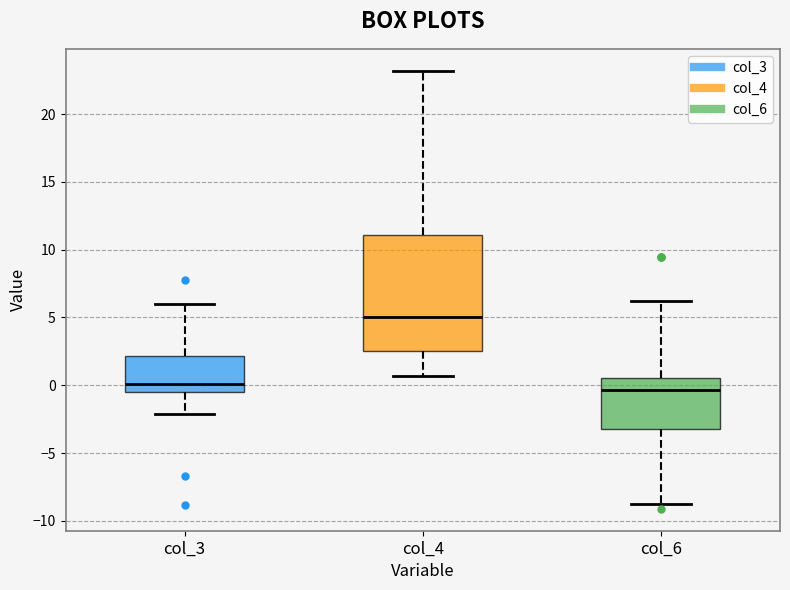

Comparing the boxes themselves (not the whiskers), which one is the tallest?

col_4